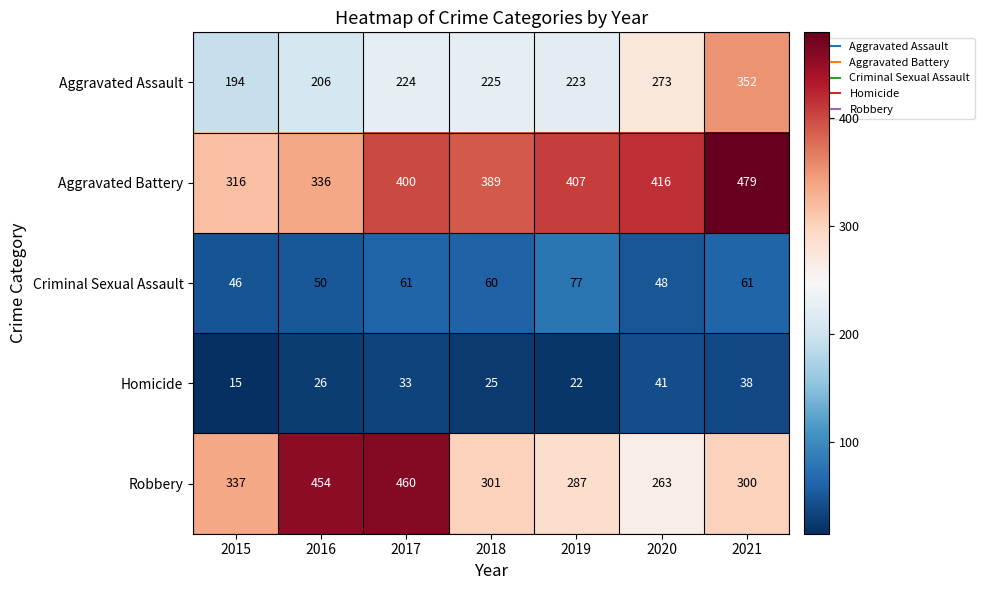

What is the maximum value shown in the chart?

479